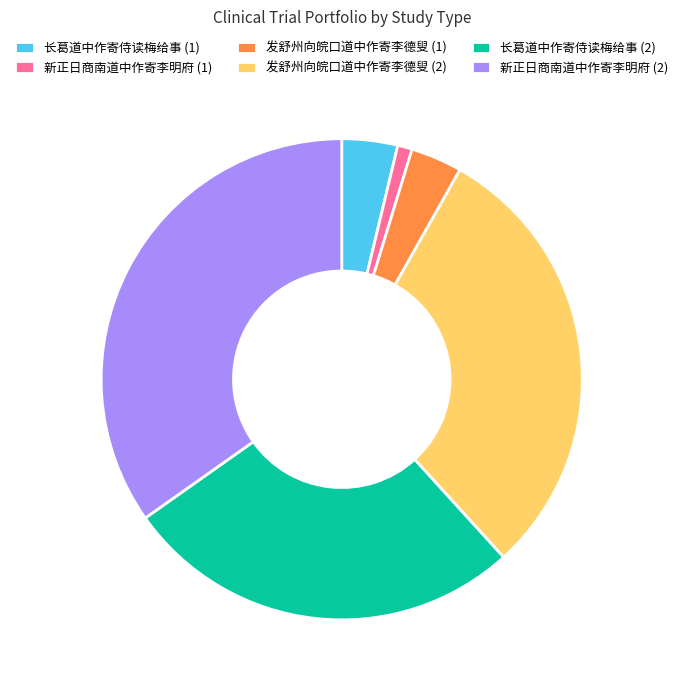

Which slice is the largest?

新正日商南道中作寄李明府 (2)